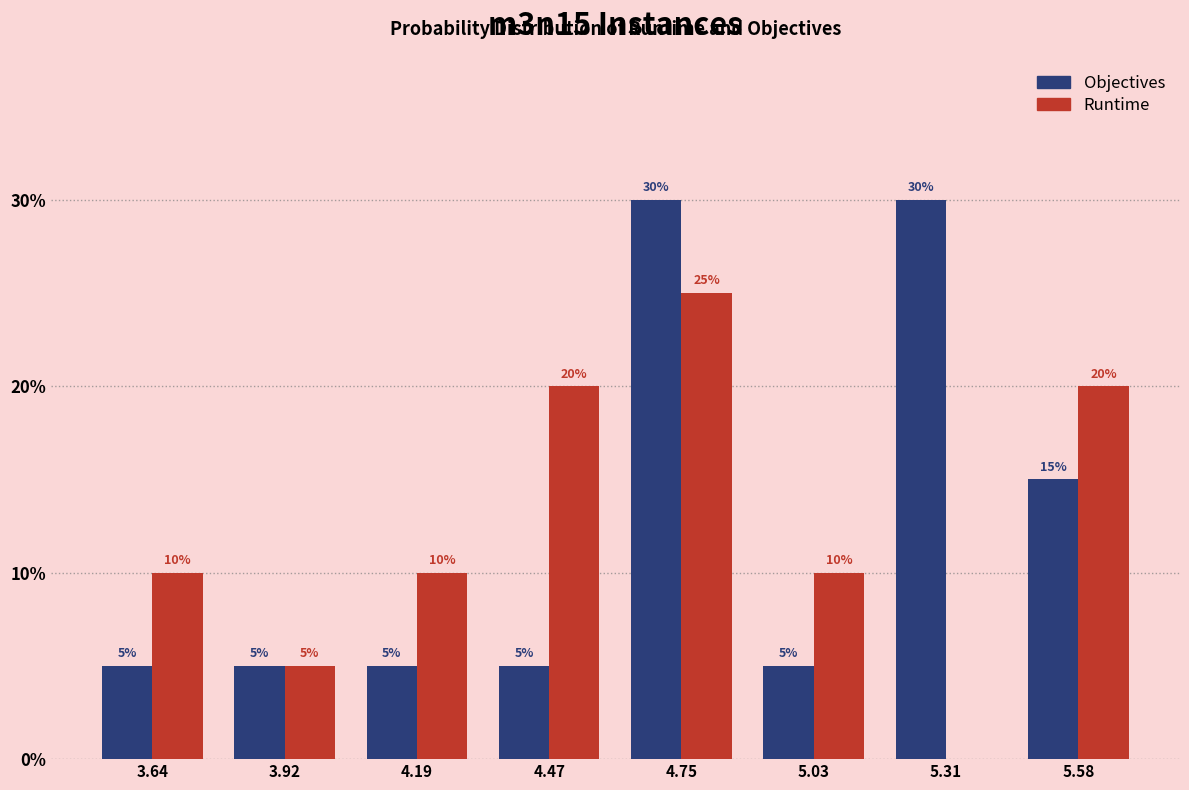

Reading right to left, transcribe all the data shown in this chart.

Objectives: 5.58=15	5.31=30	5.03=5	4.75=30	4.47=5	4.19=5	3.92=5	3.64=5
Runtime: 5.58=20	5.31=0	5.03=10	4.75=25	4.47=20	4.19=10	3.92=5	3.64=10